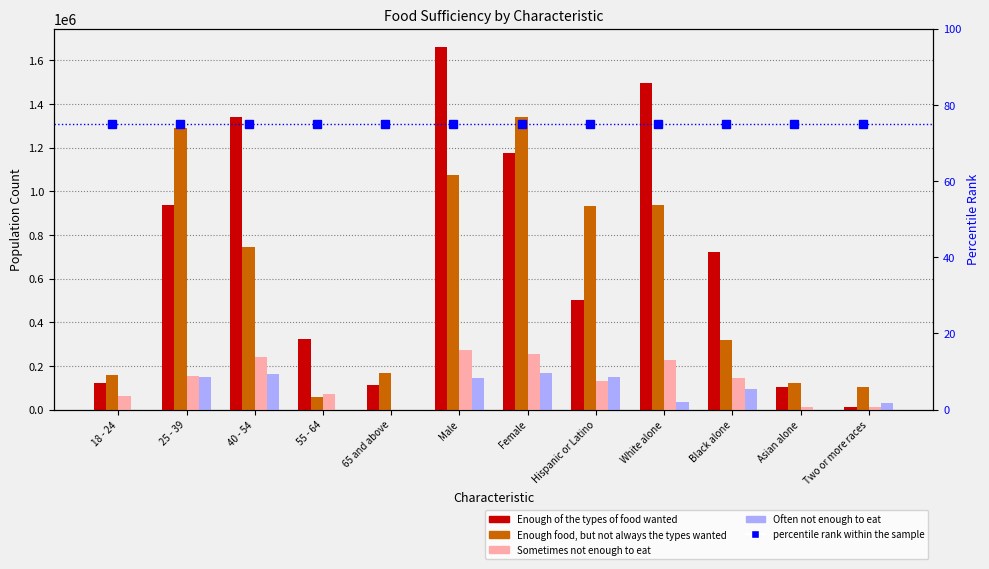

What is the approximate value of Enough of the types of food wanted at 40 - 54?

1342060